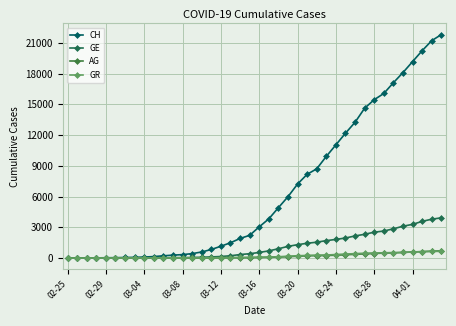

Where do GE and GR first cross each other?

03-08 and 03-12